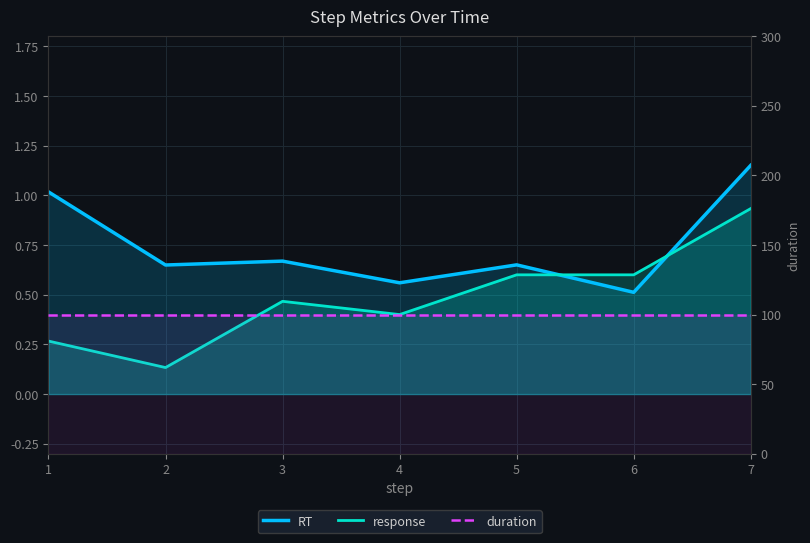

At which category does response reach its first local valley?

2